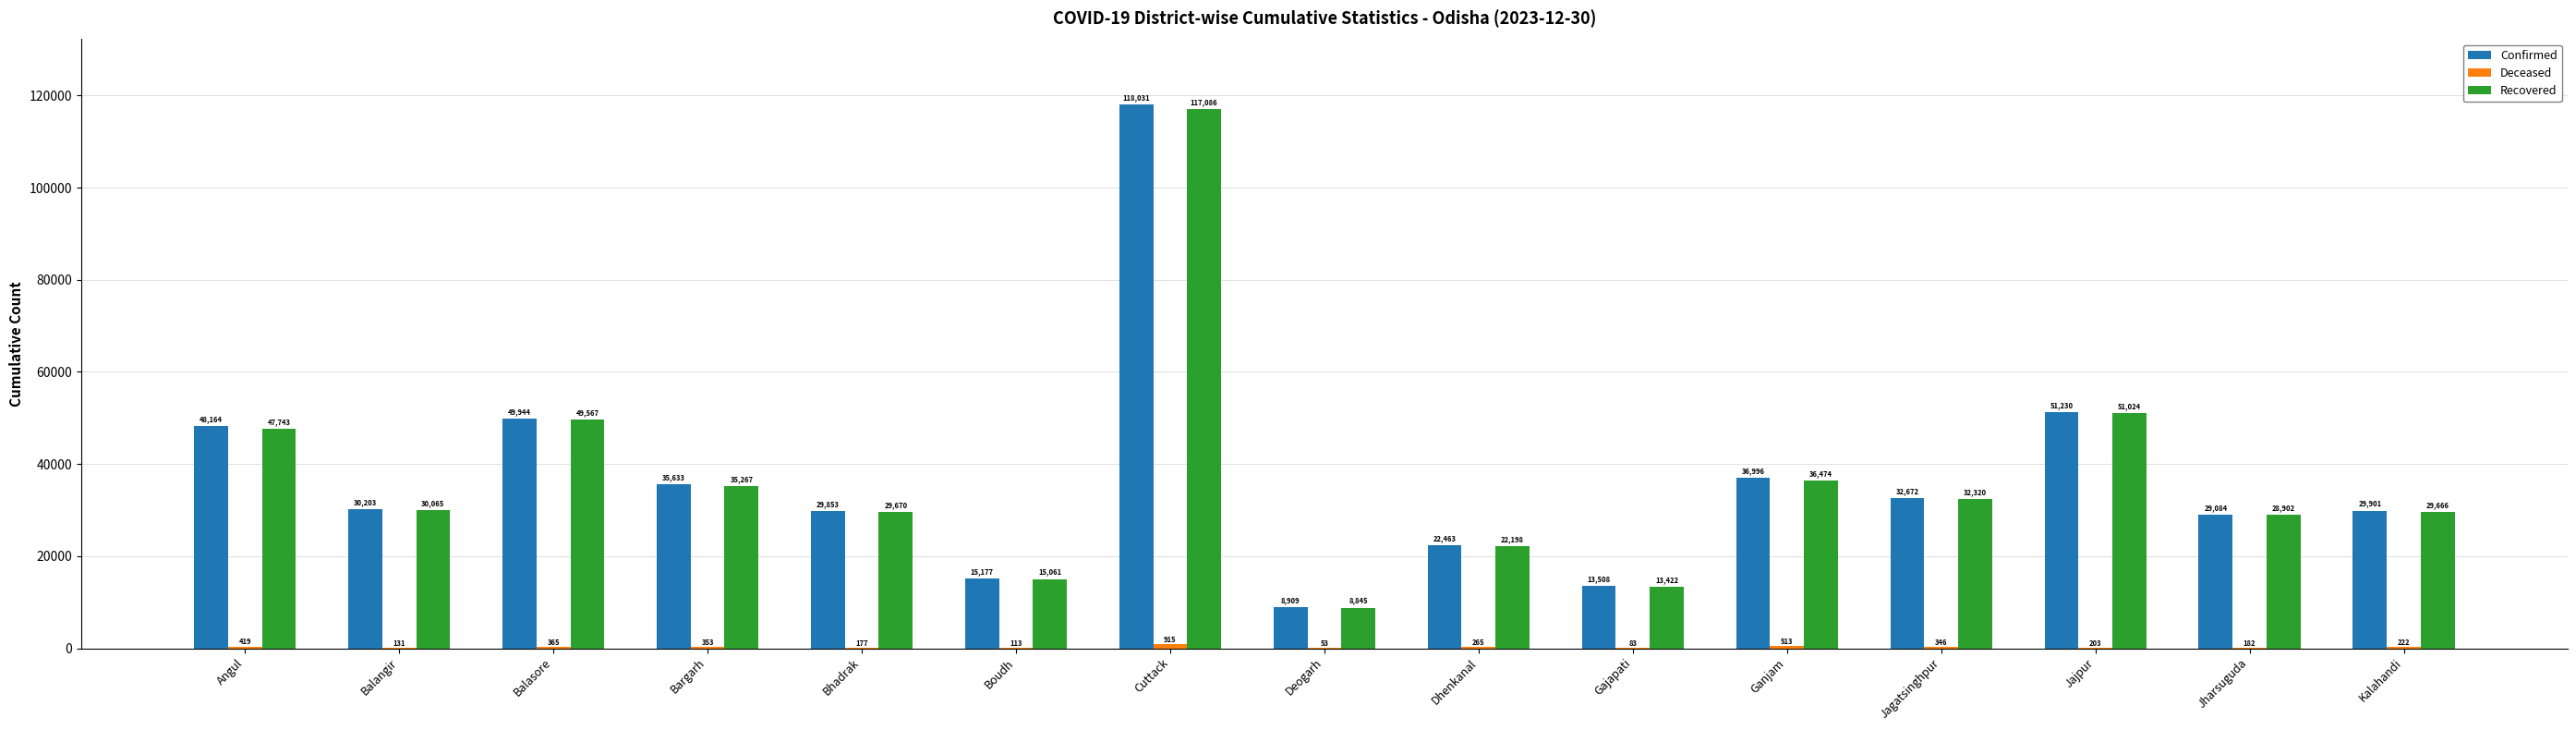

Which series has the largest total across all categories?

Confirmed